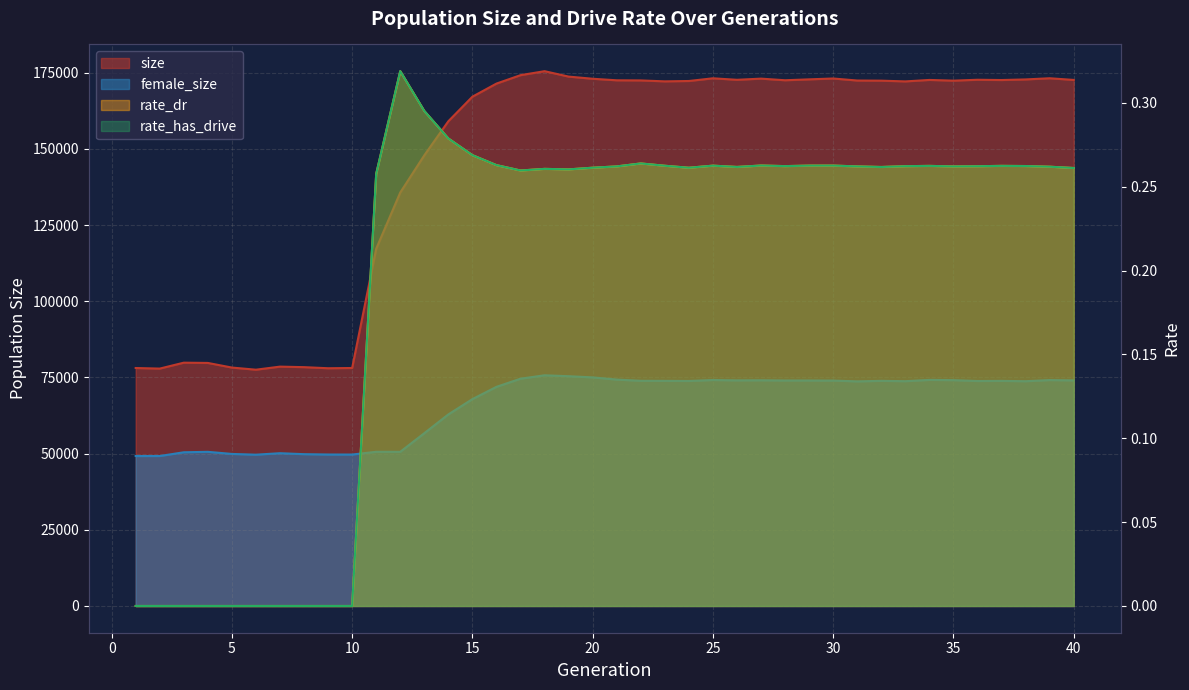

What is the spread (max minus min) of values at 24?

172315.7